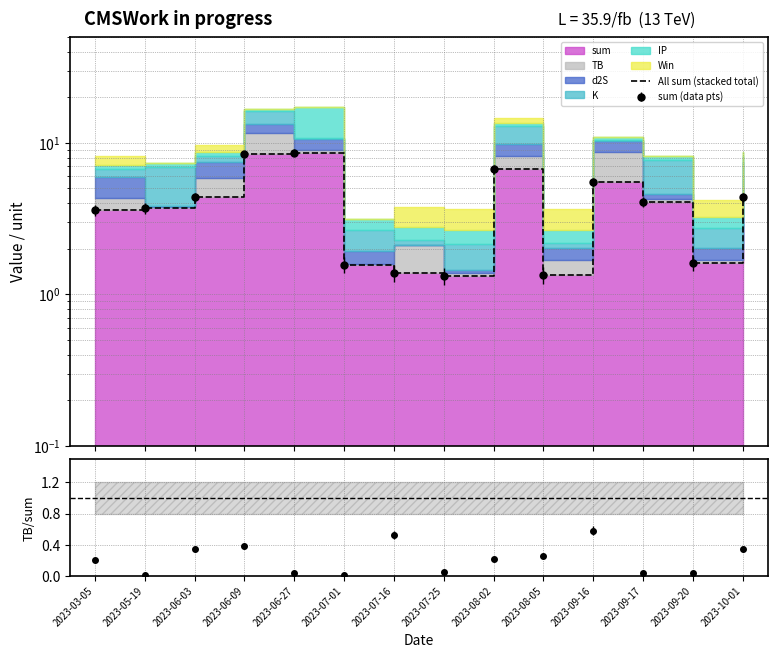

Where is the first local minimum?

2023-07-25